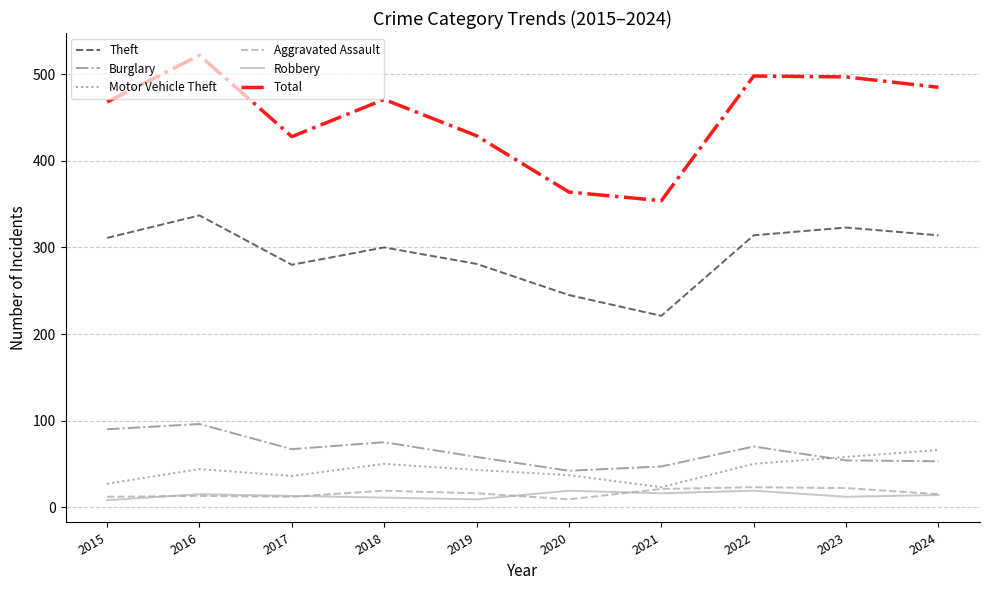

What value does the Robbery series have at 2023?

12